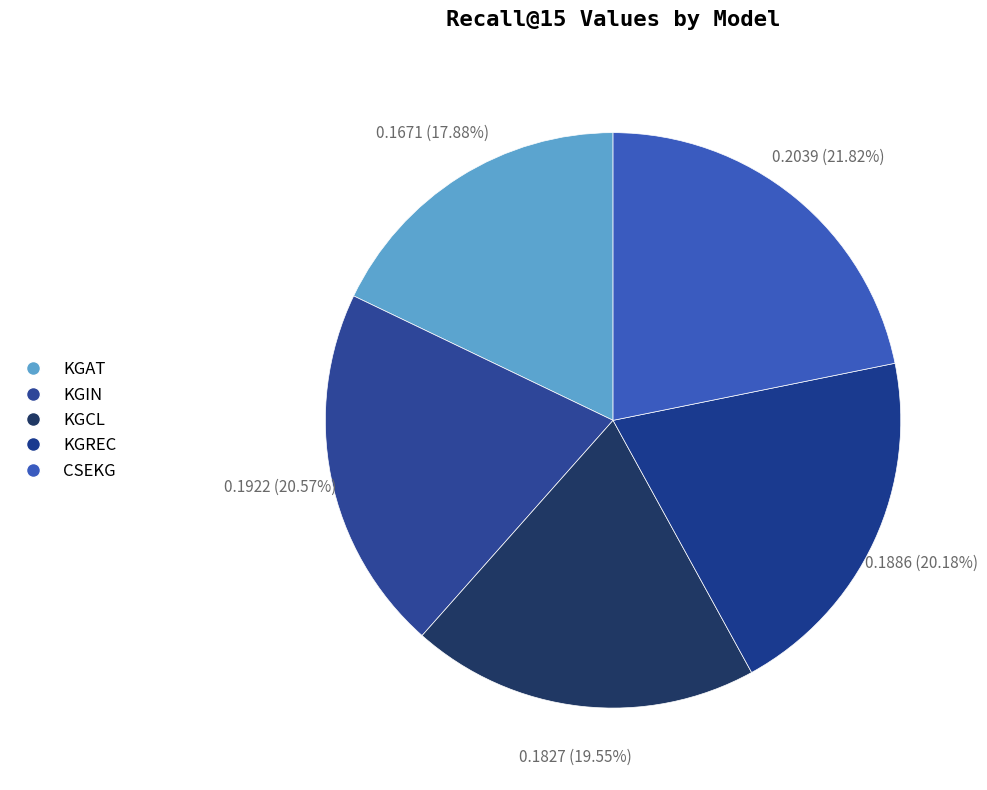

What percentage is the KGAT slice, to the nearest percent?

18%